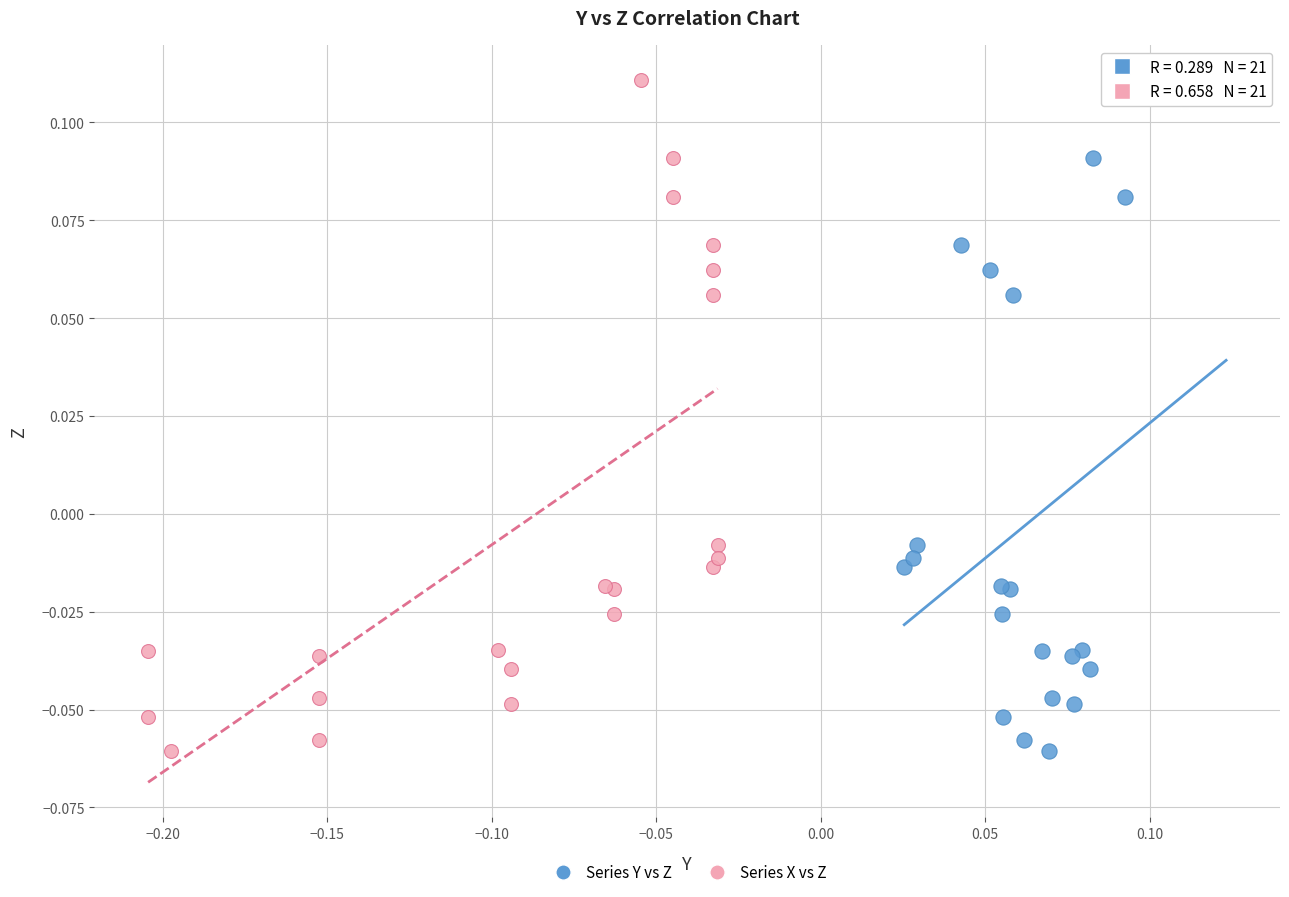

What are all the series names shown in the legend?

Series Y vs Z, Series X vs Z